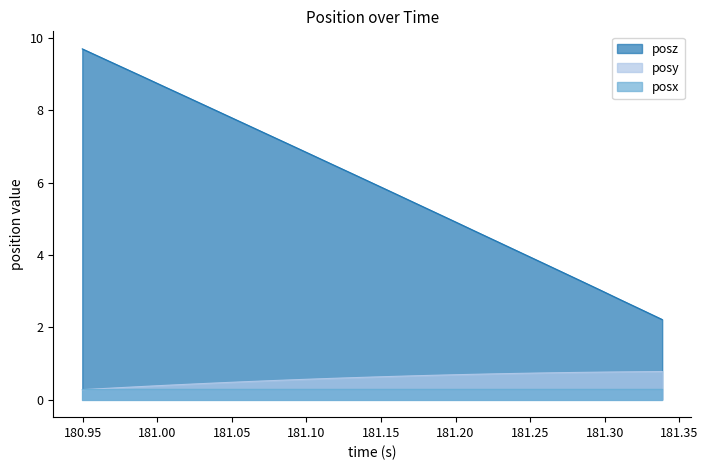

List the series in order of their peak value, lowest first.

posx, posy, posz